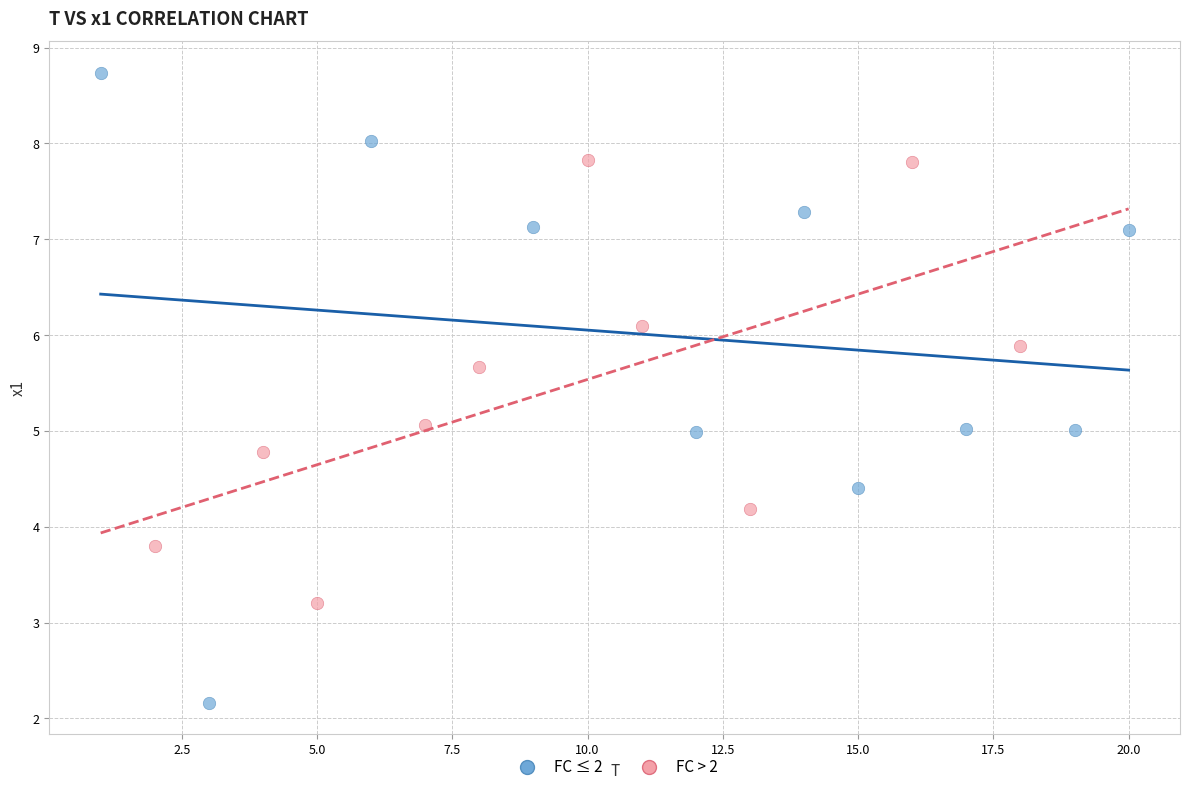

What are all the series names shown in the legend?

FC ≤ 2, FC > 2